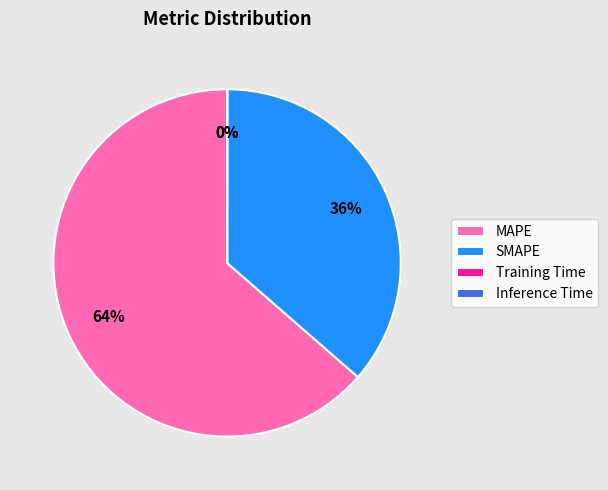

Between MAPE and SMAPE, which is larger?

MAPE